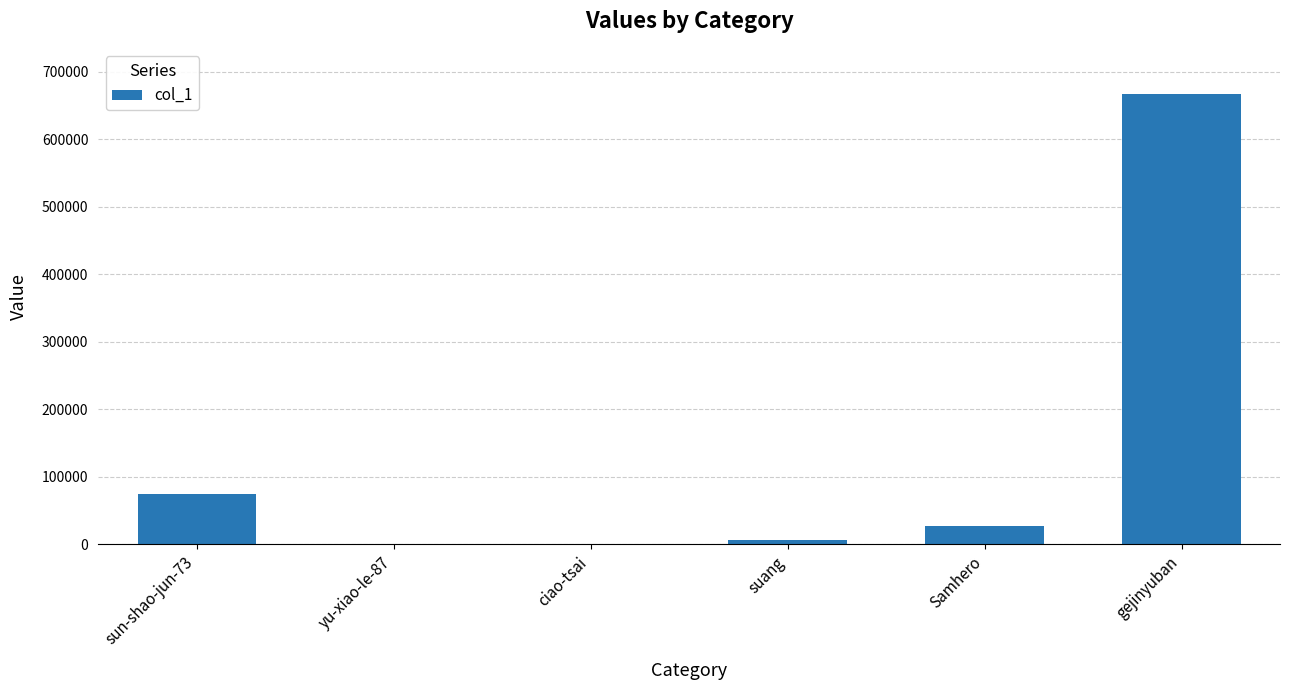

What is the greatest value displayed?

667341